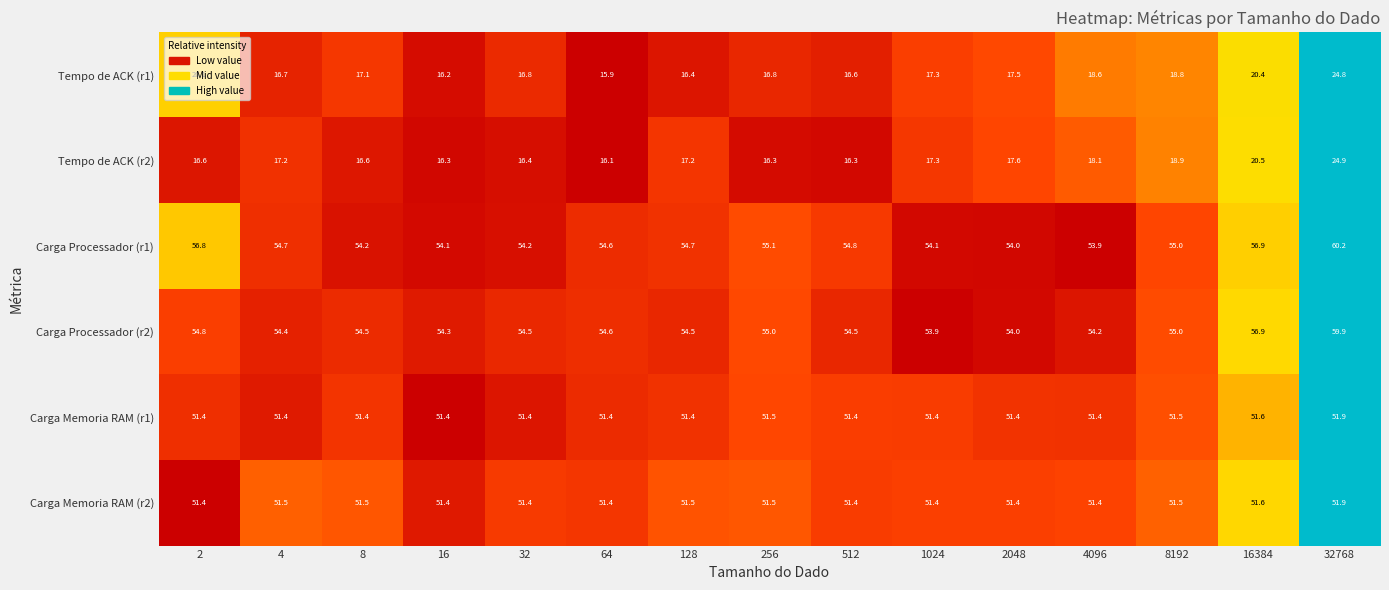

Between 512 and 4096, which series saw the biggest shift?

Tempo de ACK (r1)